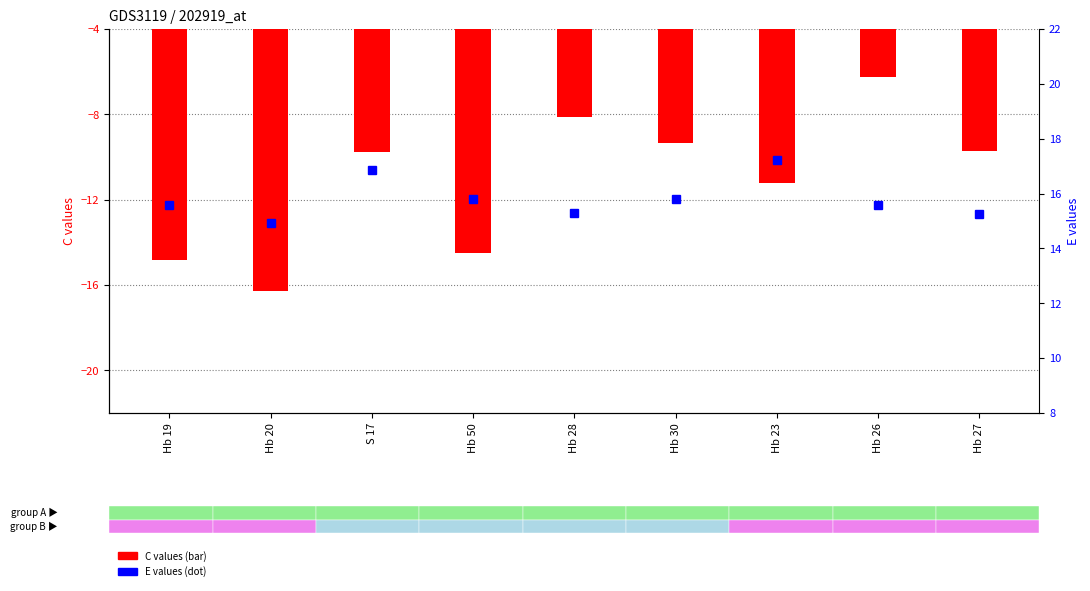

Between Hb 50 and Hb 27, which is larger?

Hb 27